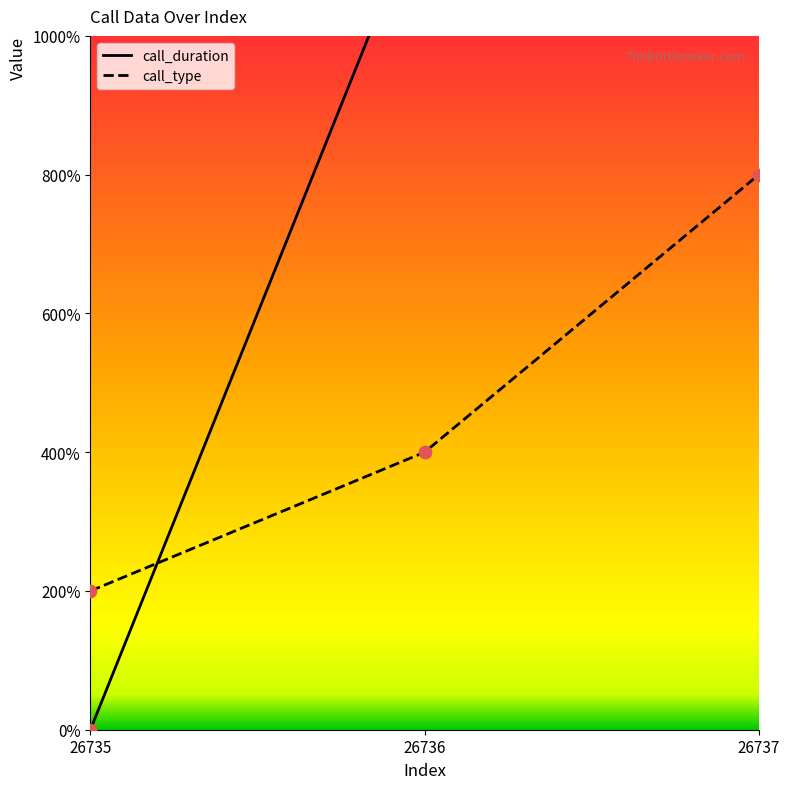

Which series has the widest spread of Y values?

call_duration